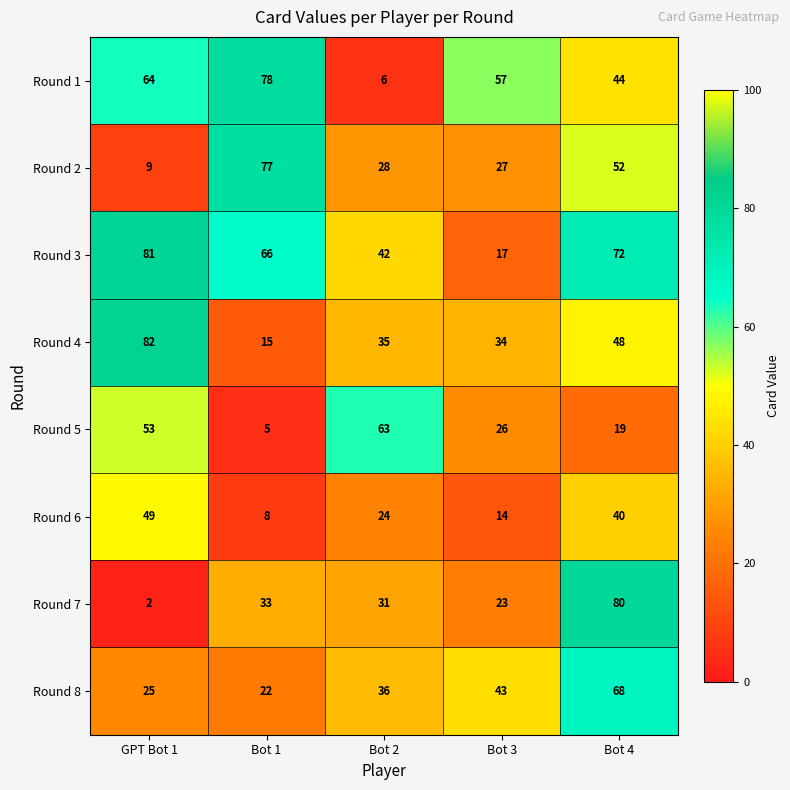

The value of Round 1 at Bot 4 is 44. True or false?

True